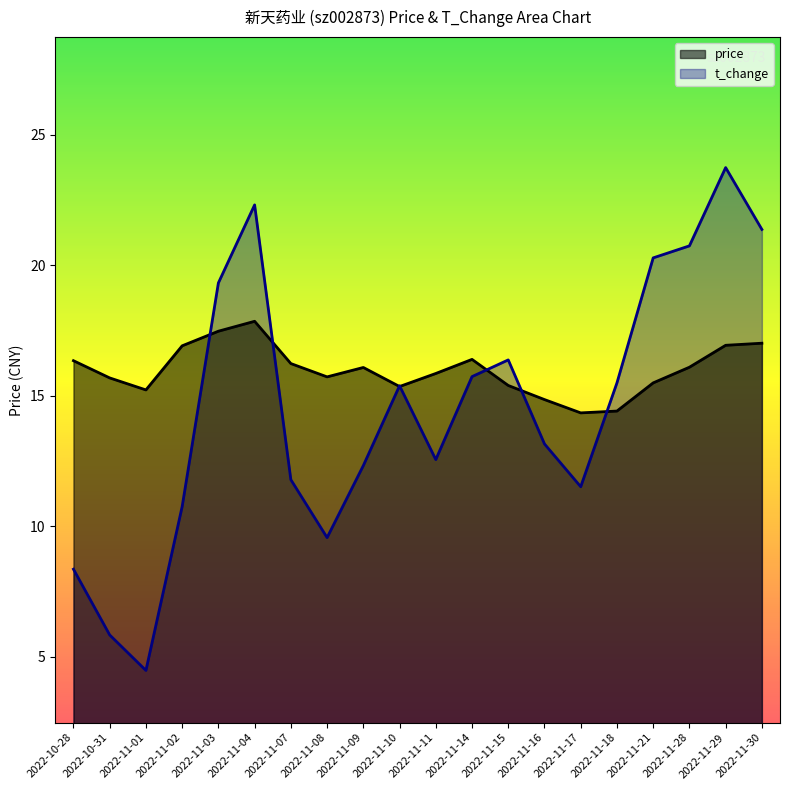

At which category is the sum across all series the highest?

2022-11-29